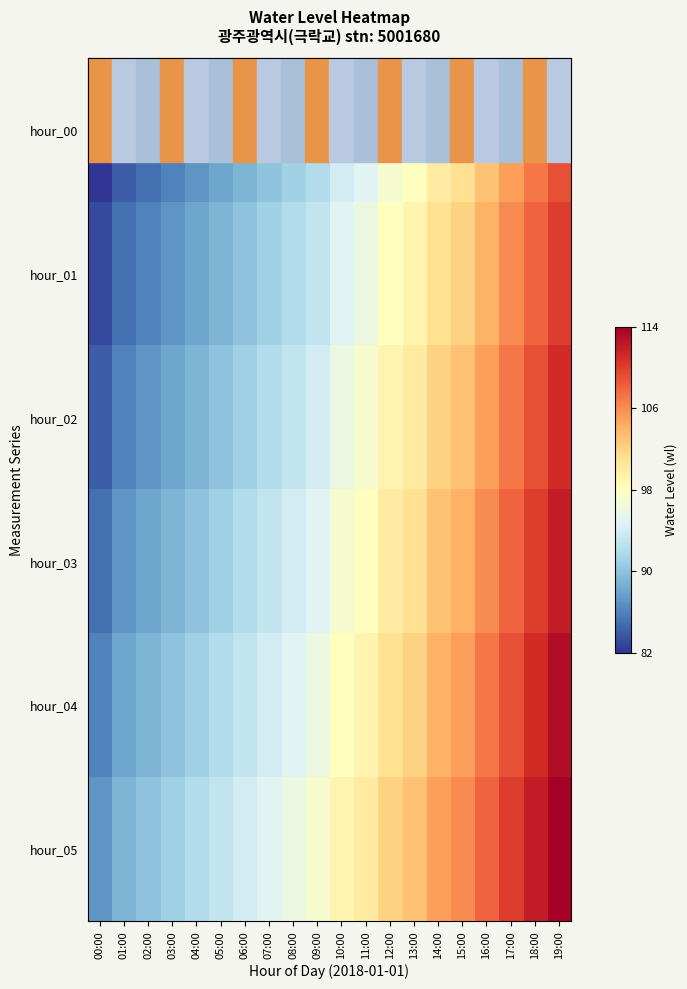

Which series has the largest total across all categories?

hour_05